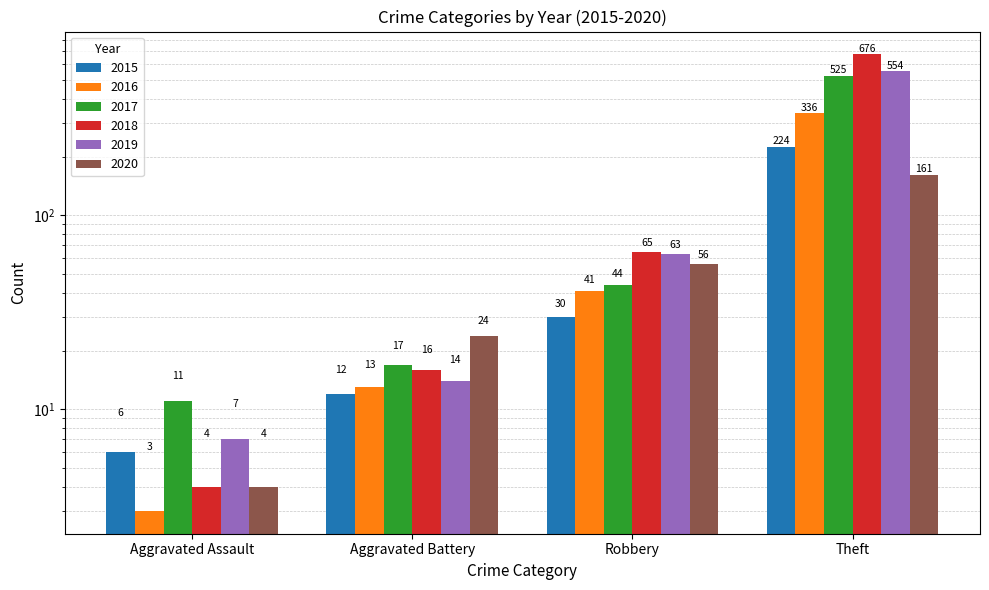

Which category has the highest value across all series?

Theft